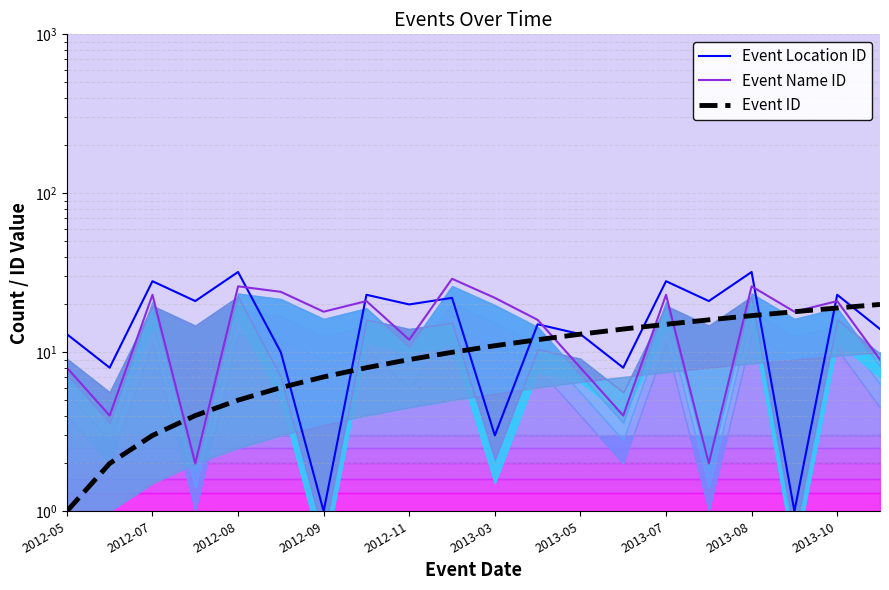

Count the number of data series in this chart.

3